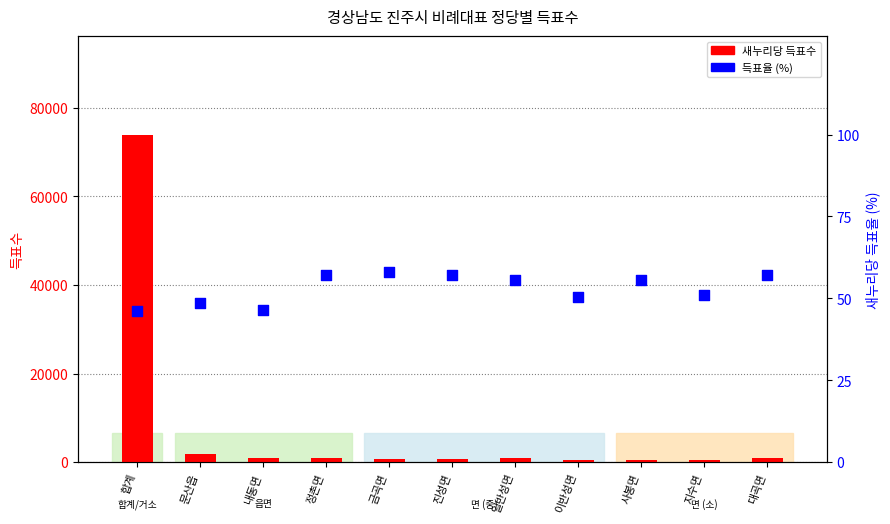

Which series contains the lowest Y value?

득표율 (%)